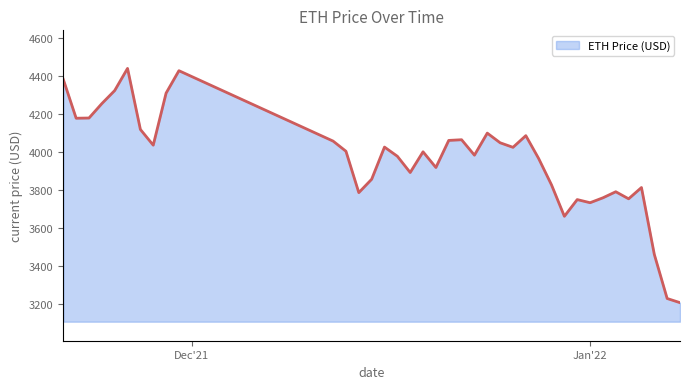

What is the maximum value shown in the chart?

4437.7